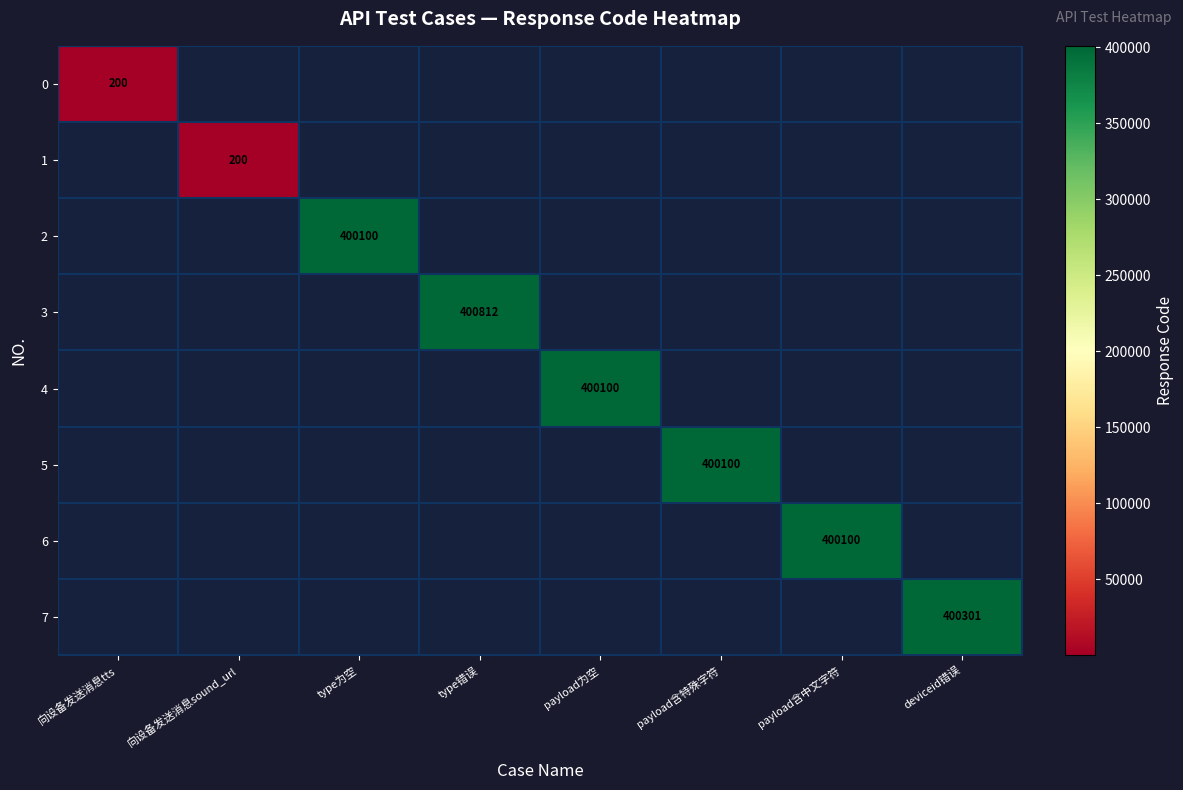

Is the value of 3 at deviceid错误 greater than the value of 0 at deviceid错误?

No